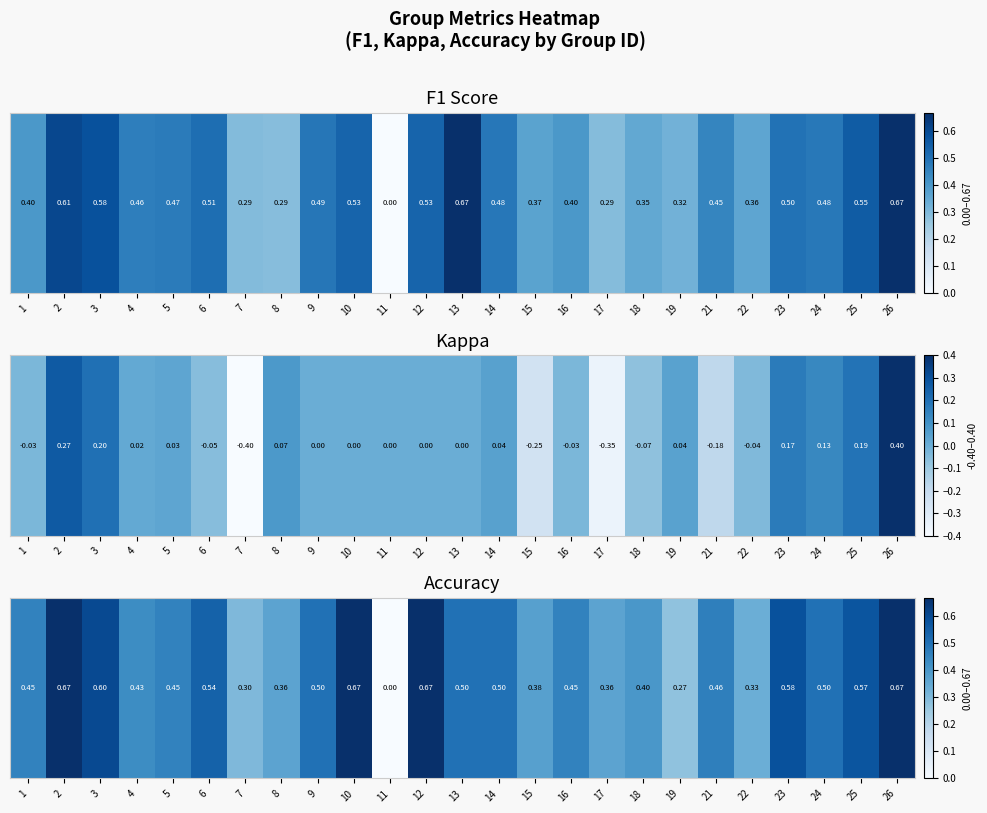

Count the values in the range 0 to 1.

25